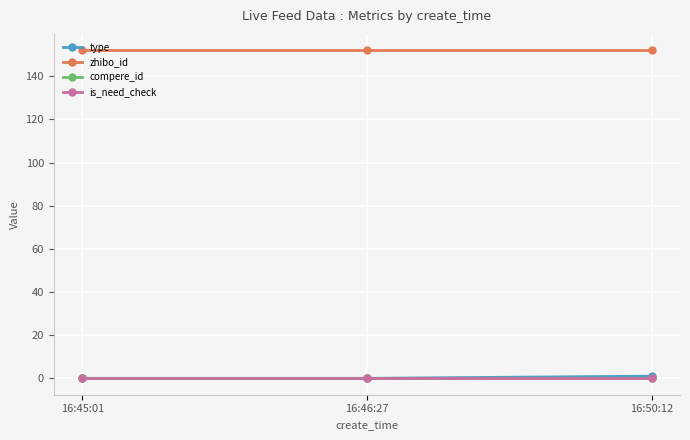

Does the chart have visible grid lines?

Yes